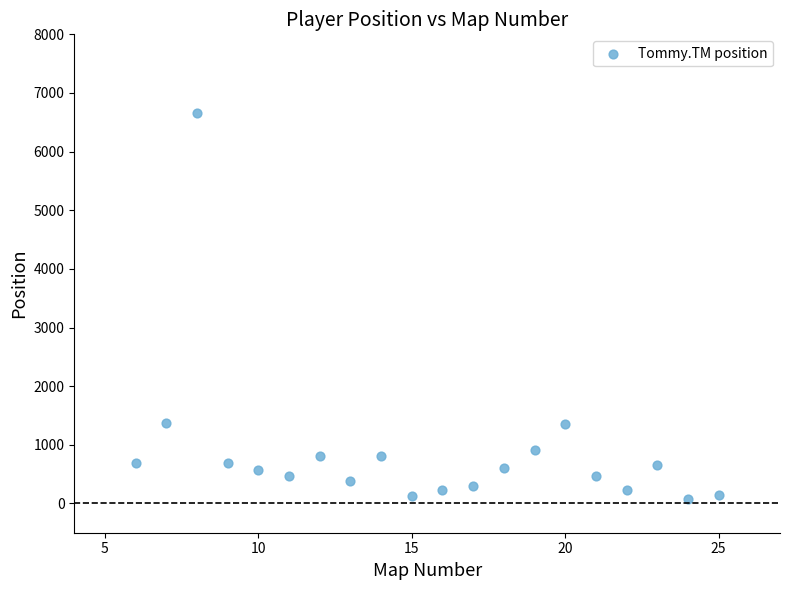

What is the range of Y values (max minus min)?

6588